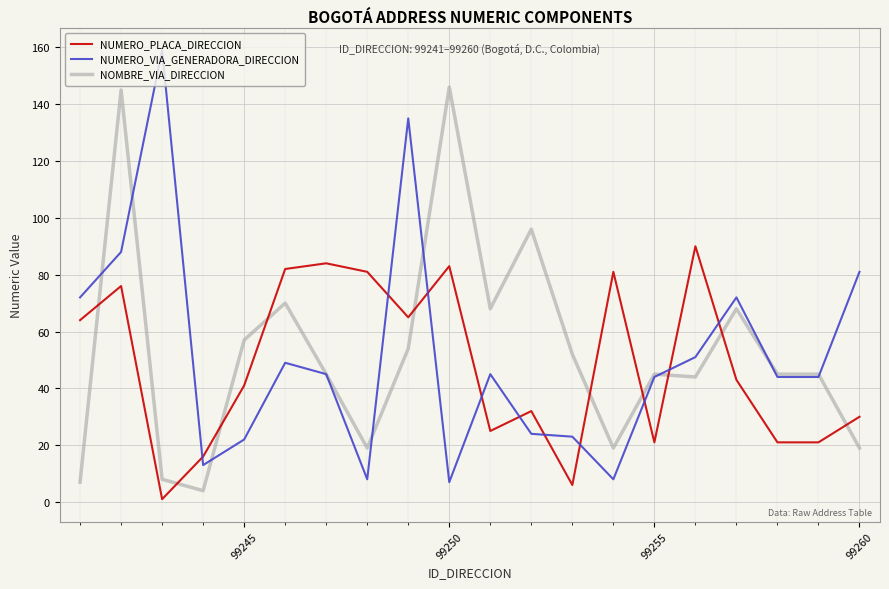

List the series in order of their peak value, highest first.

NUMERO_VIA_GENERADORA_DIRECCION, NOMBRE_VIA_DIRECCION, NUMERO_PLACA_DIRECCION